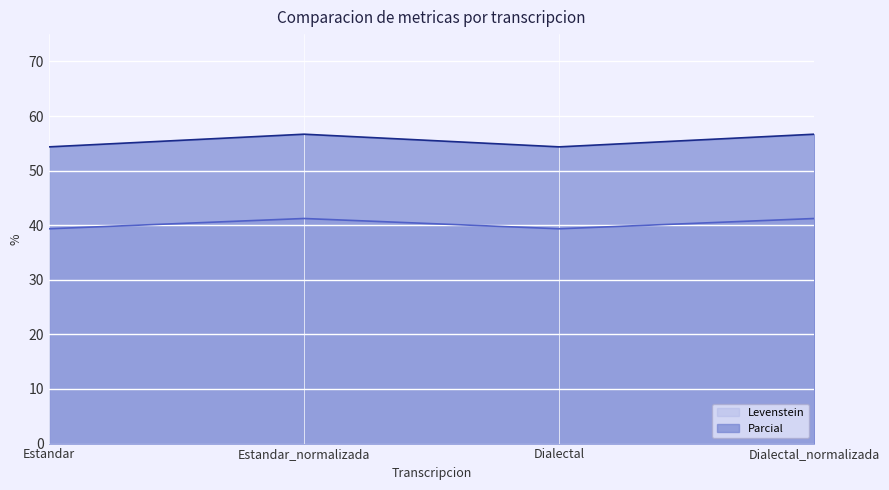

Rank the series by their average value, from highest to lowest.

Parcial, Levenstein